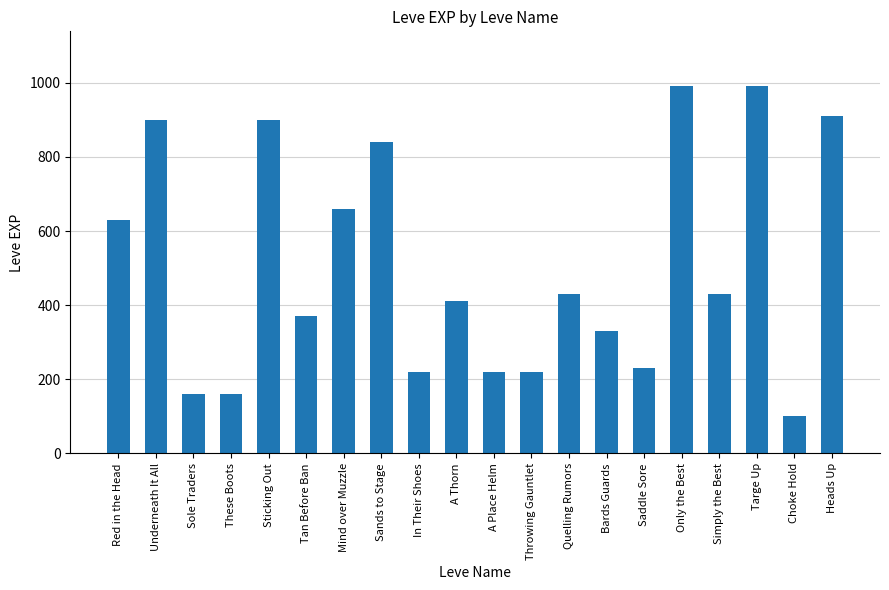

Is it true that the value at These Boots is 160?

True